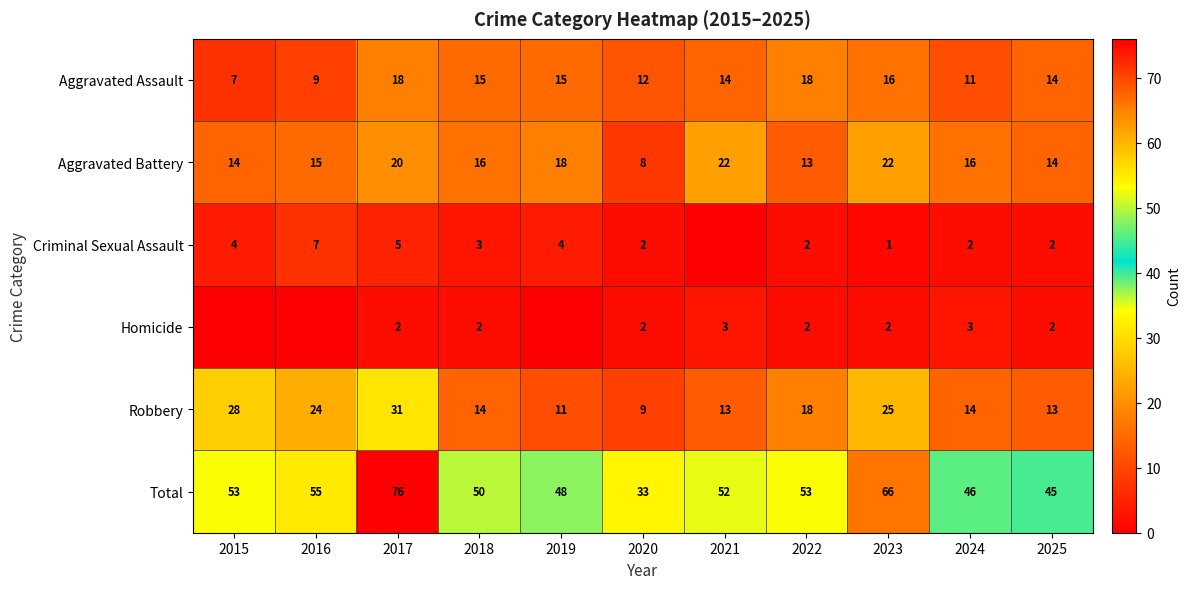

The value of Robbery at 2021 is 13. True or false?

True